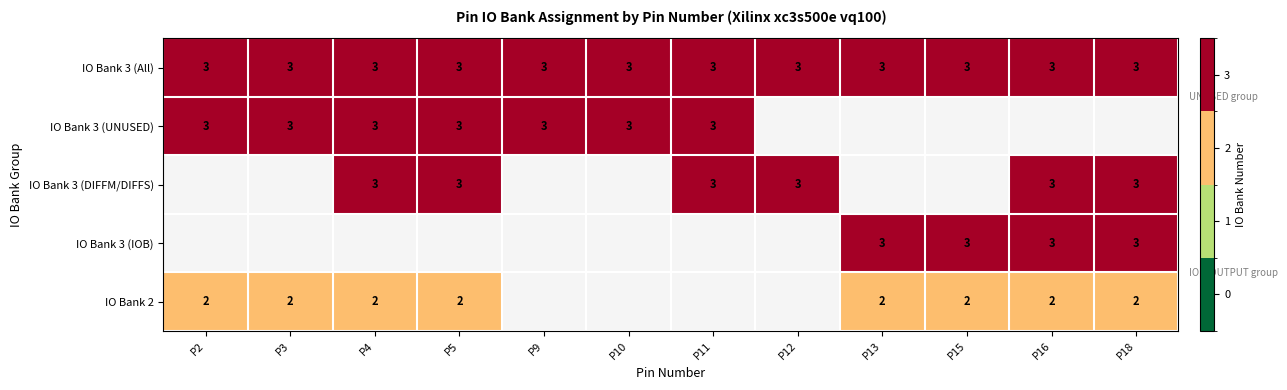

Which category has the lowest value across all series?

P2